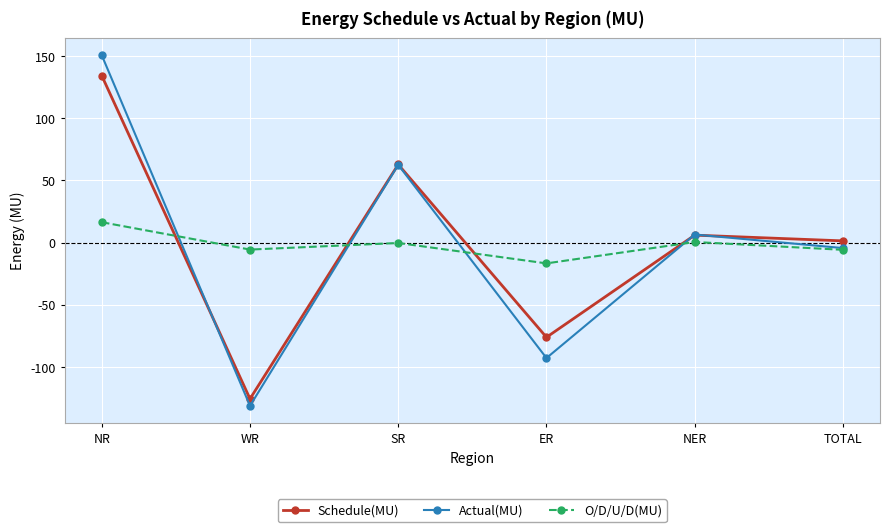

How many data points in Schedule(MU) are less than 6?

3